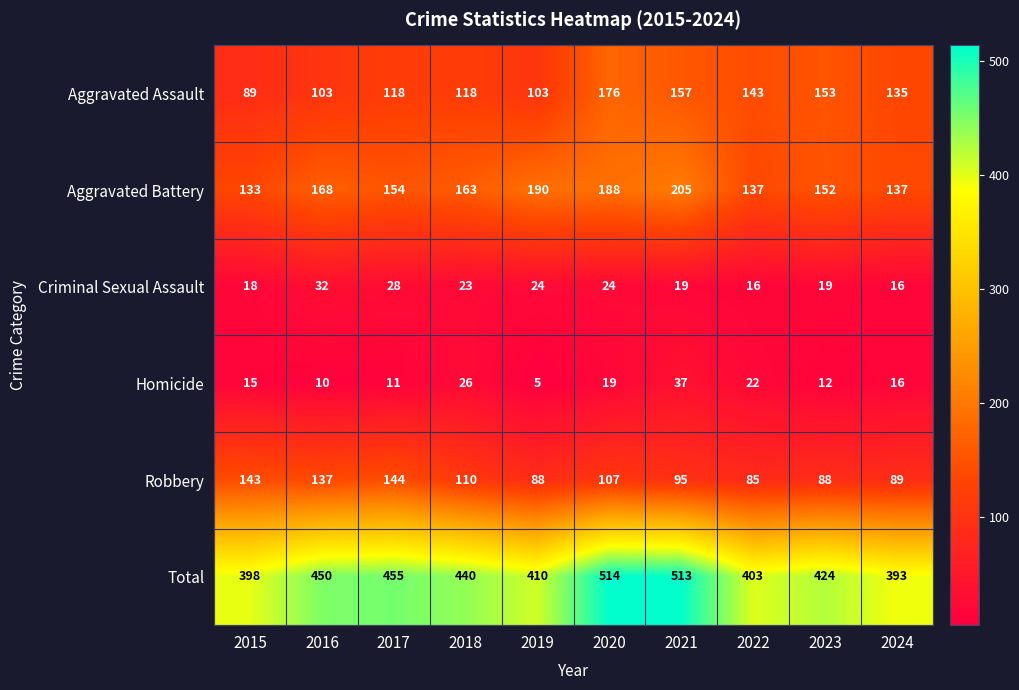

Which category has the highest value across all series?

2020